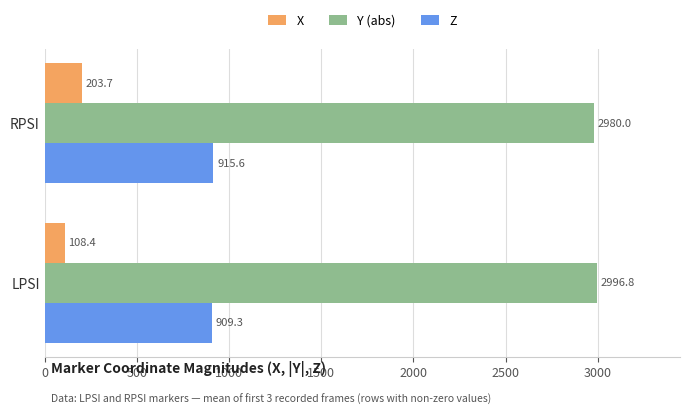

What is the total value across all series at RPSI?

4099.3